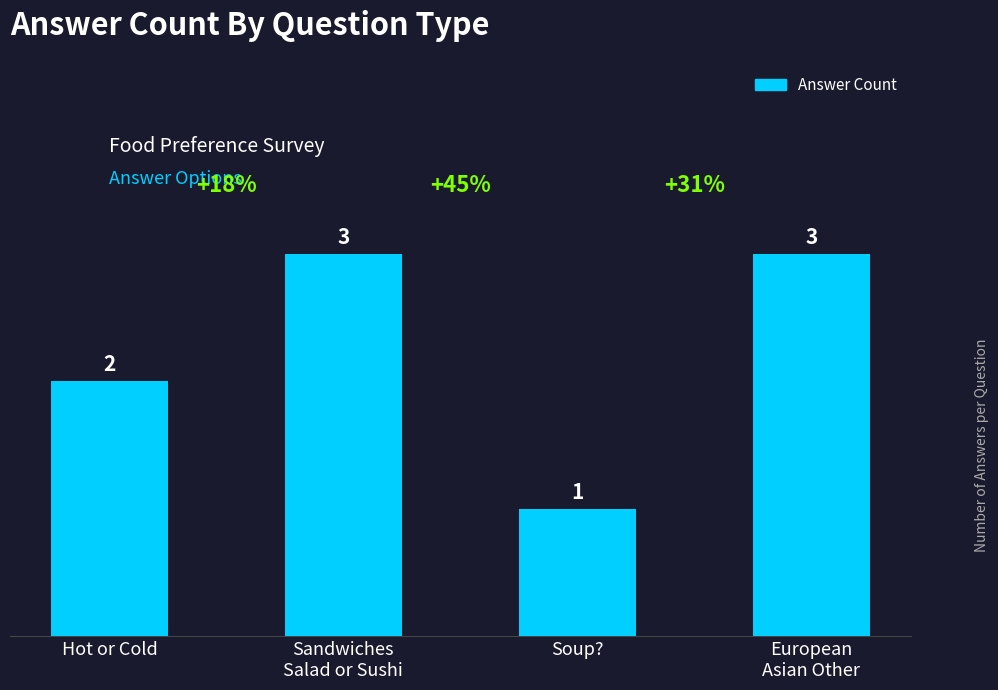

The value at Hot or Cold is 3. True or false?

False